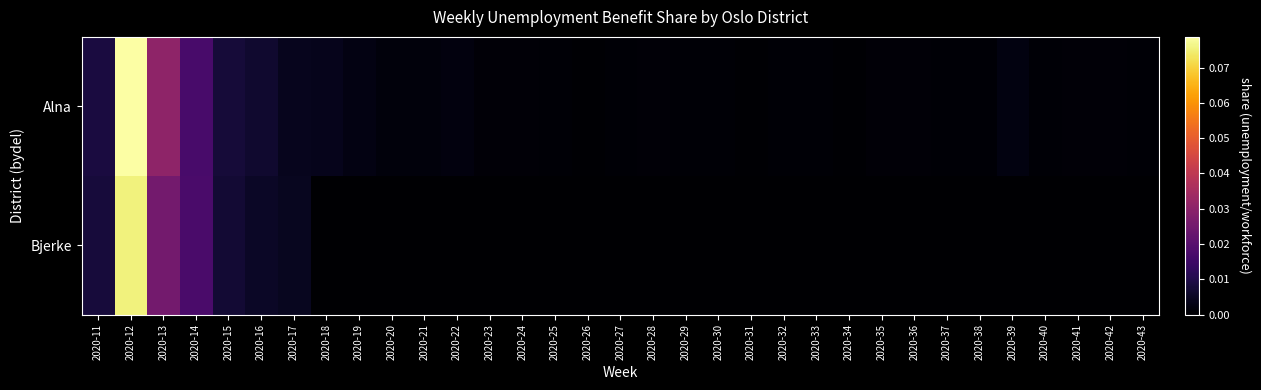

Which series has the largest total across all categories?

Alna